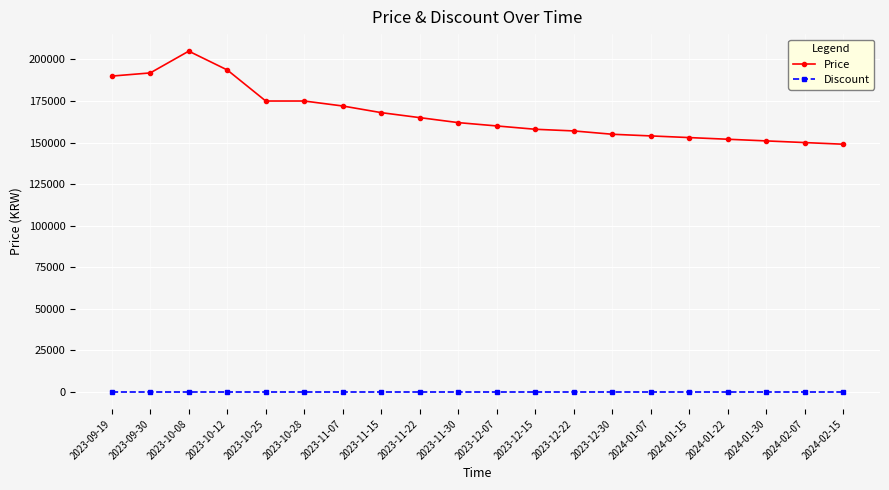

True or false: Price and Discount cross at least once.

False